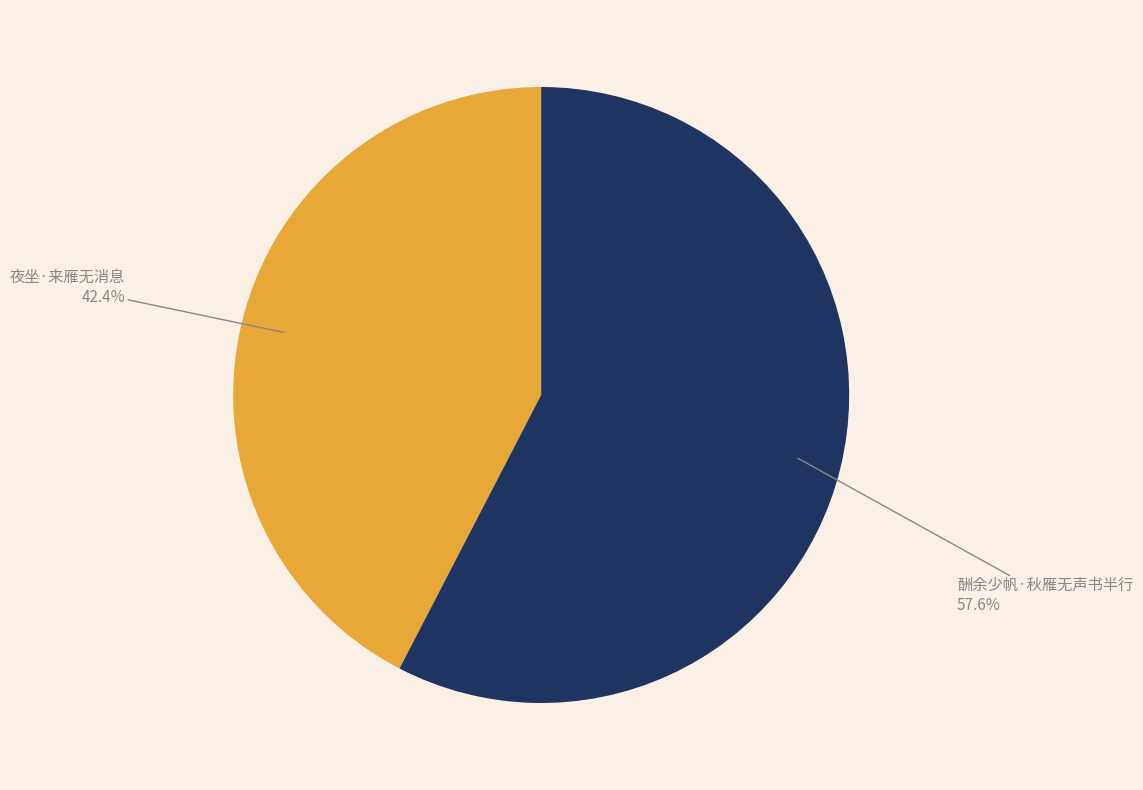

What portion of the pie excludes 夜坐·来雁无消息?

57.6%